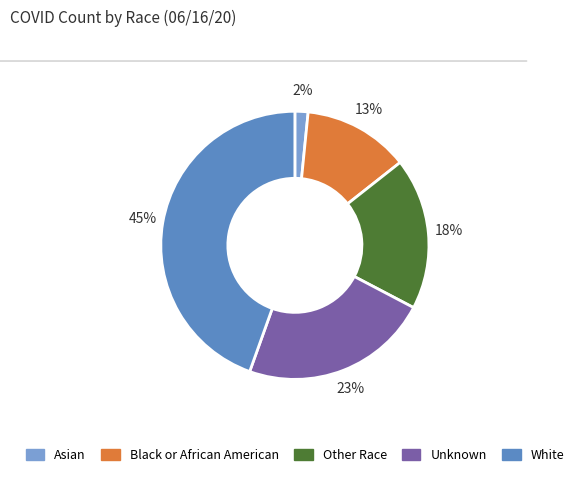

True or false: Black or African American accounts for 20% of the total.

False